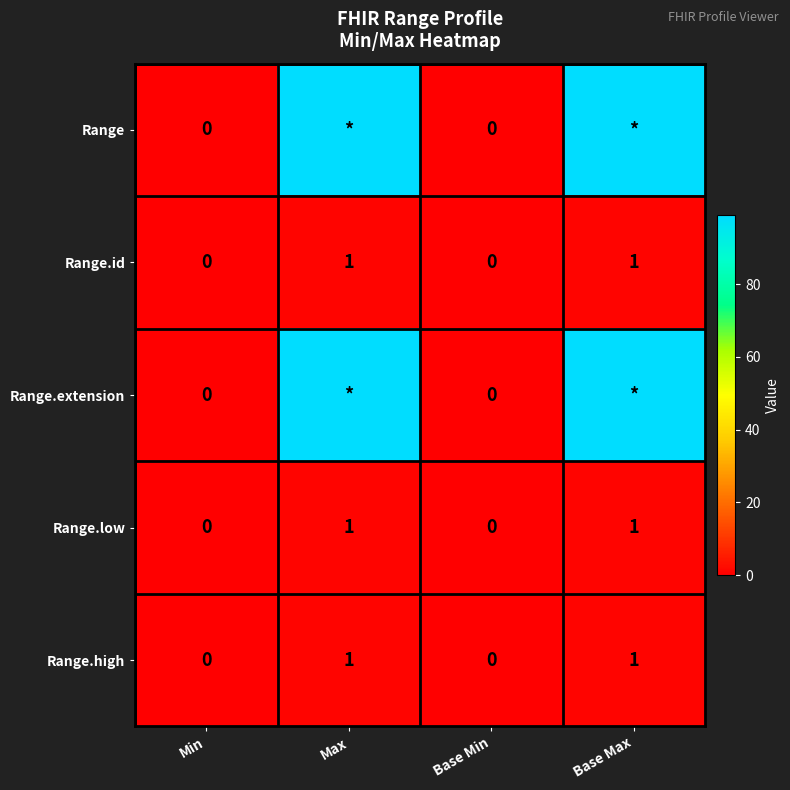

What is the sum of the Range.id values at Max and Base Min?

1